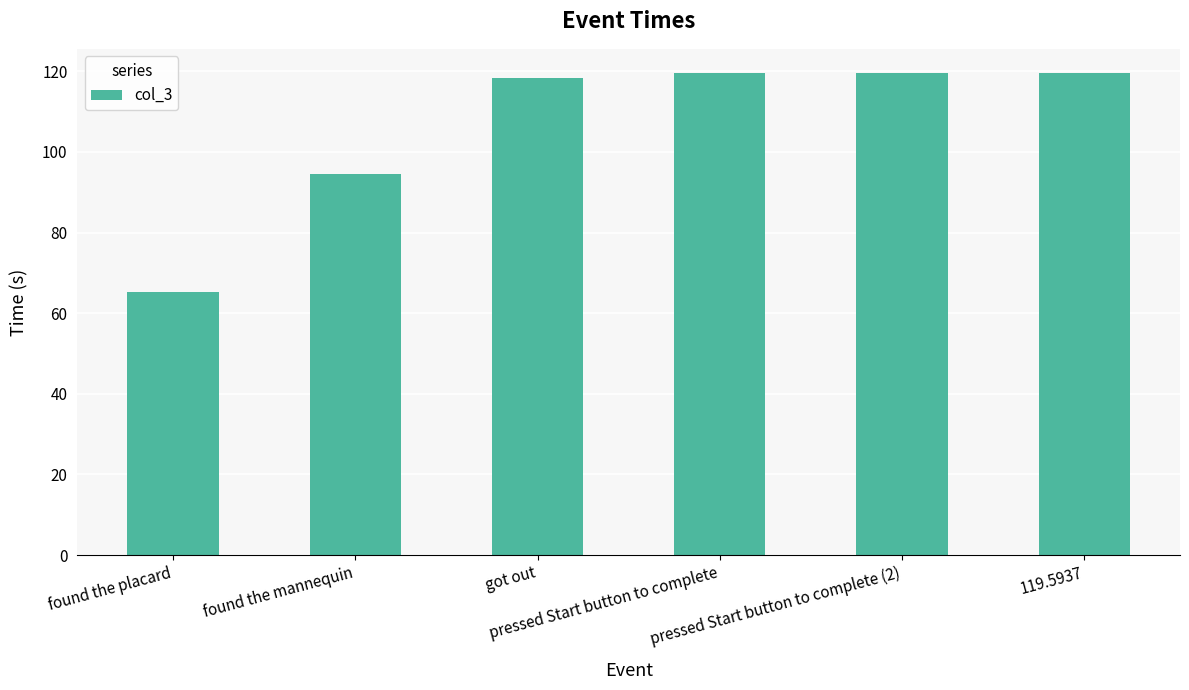

What is the greatest value displayed?

119.6